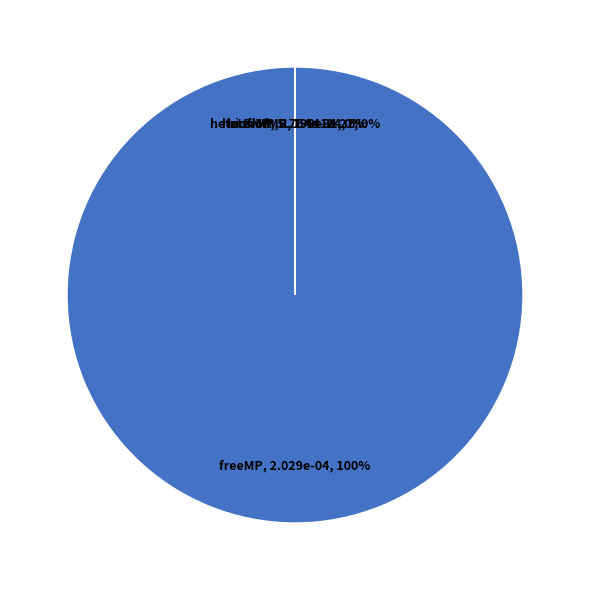

Is it true that heterMP is 0% of the pie?

True